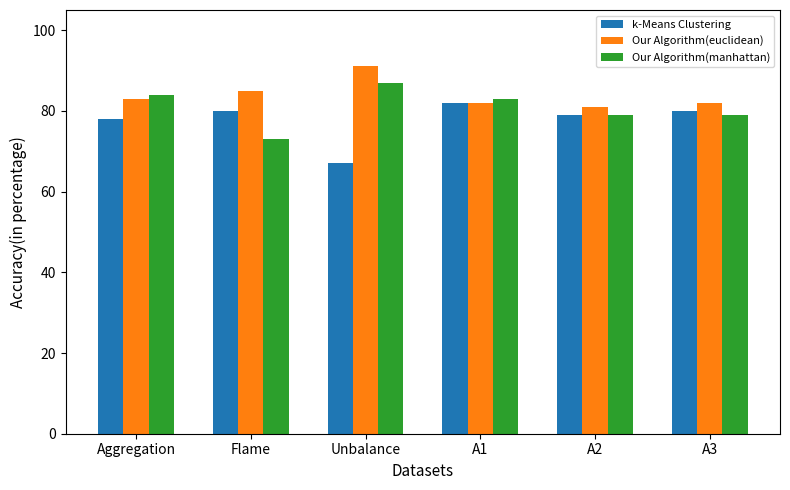

What is the difference between the highest and lowest values at Unbalance?

24